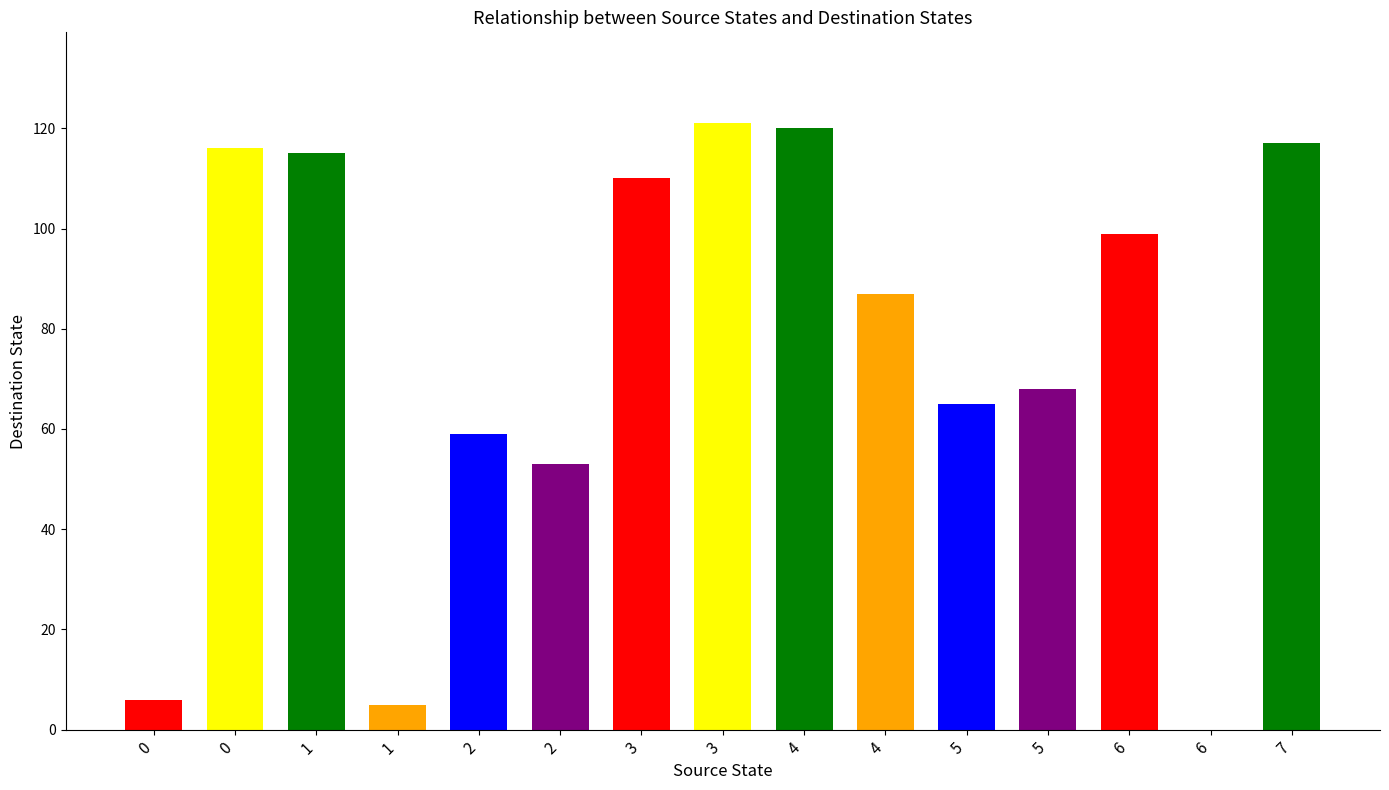

What is the approximate value at 4, to the nearest 5?

85